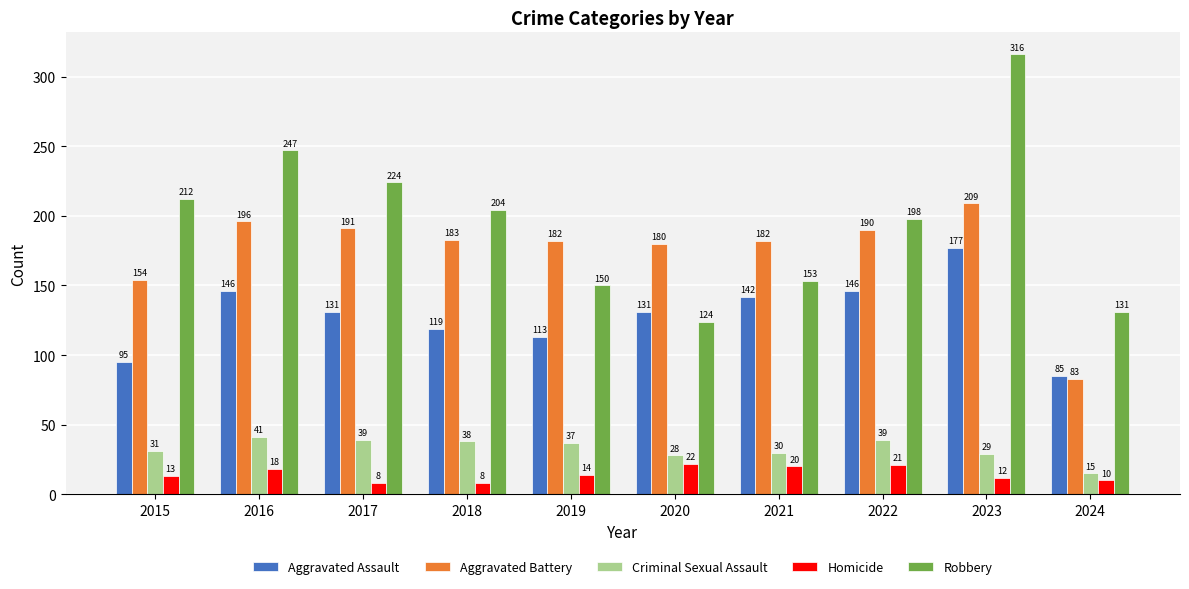

Reading left to right, extract all data points from this chart.

Aggravated Assault: 95	146	131	119	113	131	142	146	177	85
Aggravated Battery: 154	196	191	183	182	180	182	190	209	83
Criminal Sexual Assault: 31	41	39	38	37	28	30	39	29	15
Homicide: 13	18	8	8	14	22	20	21	12	10
Robbery: 212	247	224	204	150	124	153	198	316	131